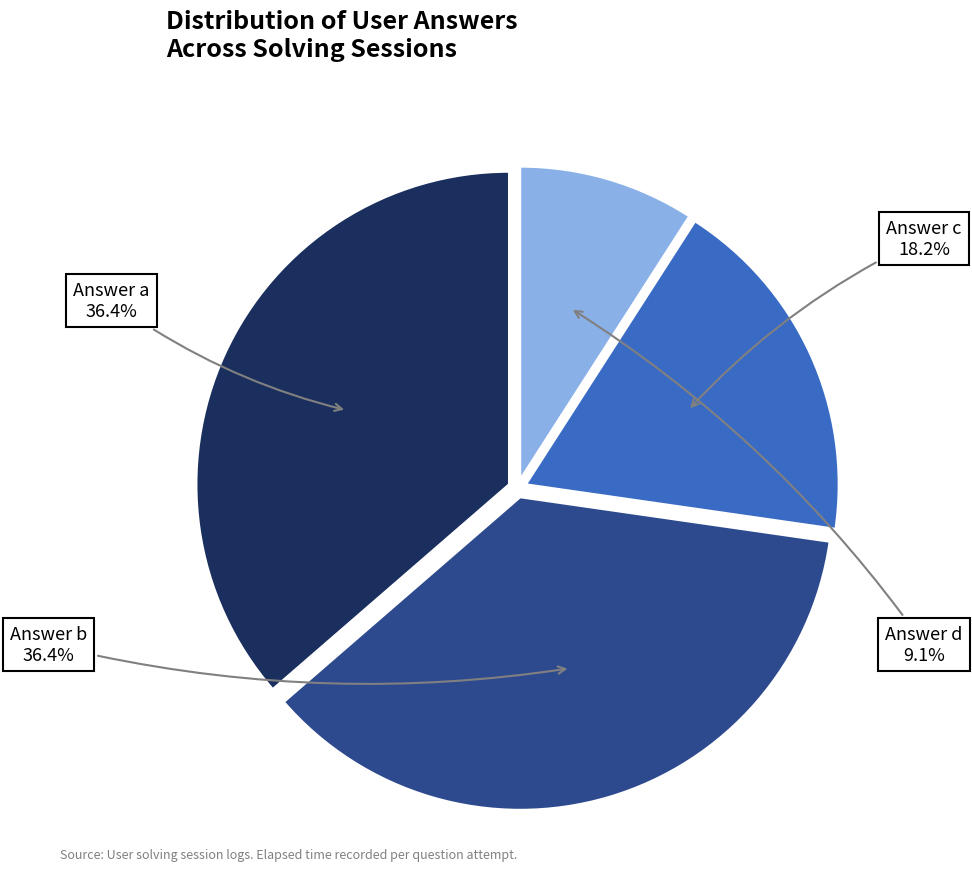

Which category has the smallest portion of the pie?

Answer d